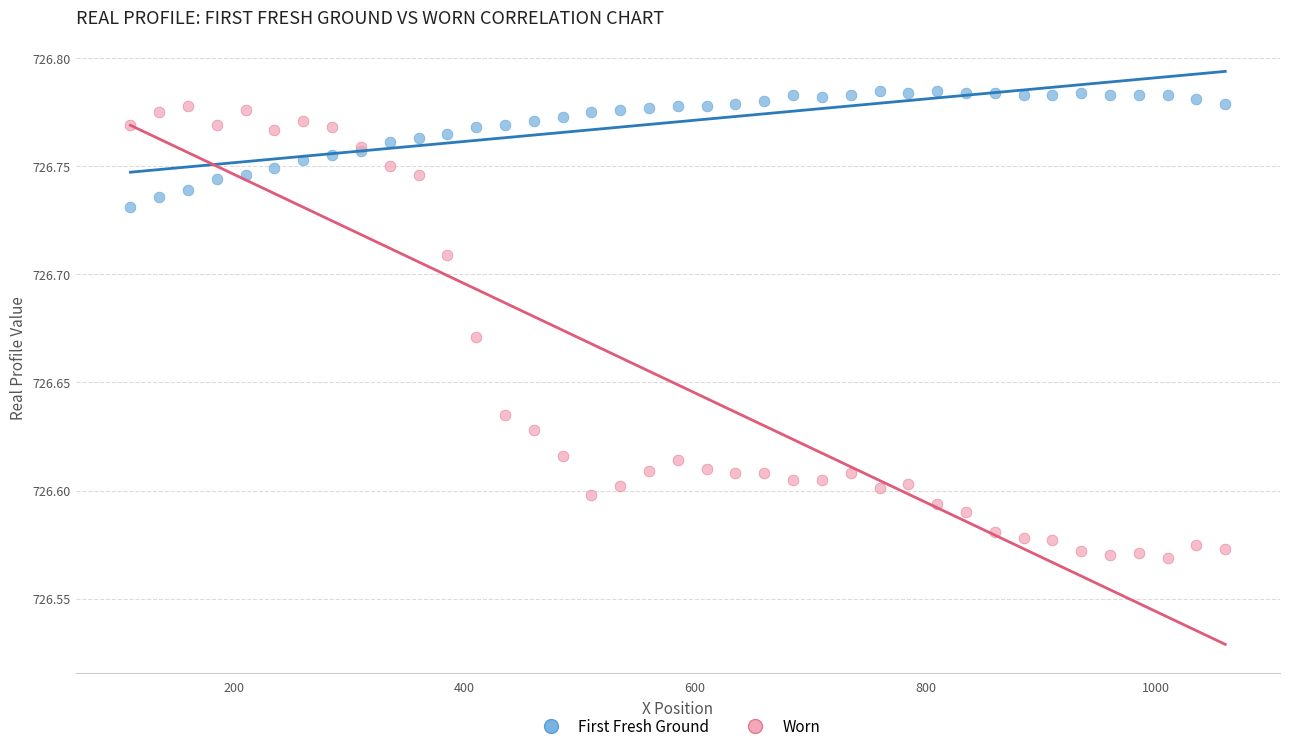

What is the X range (max minus min) for the scatter plot?

950.0